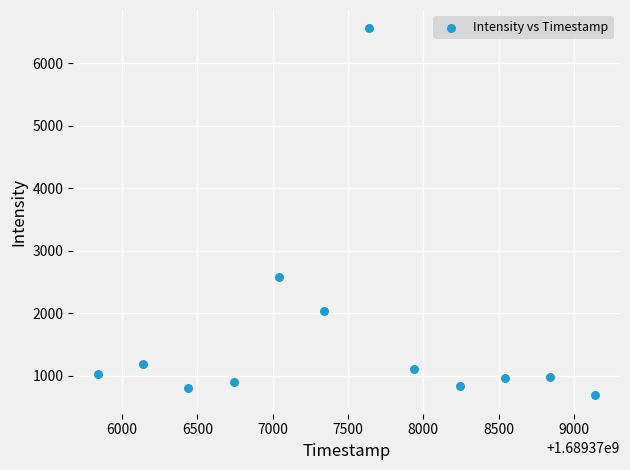

What Y value in the scatter plot is closest to 3624?

2582.6